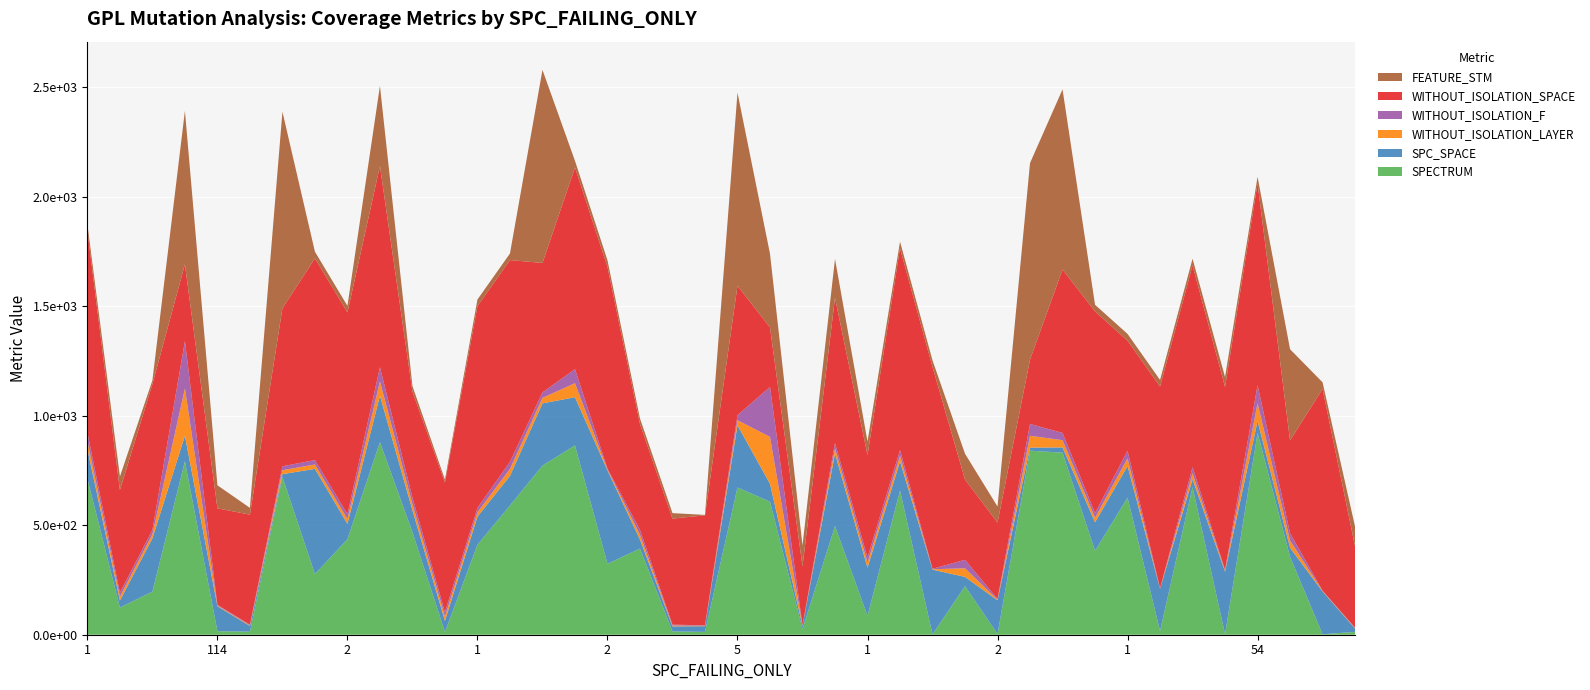

Reading right to left, list all the values displayed in this chart.

SPECTRUM: 13	2	356	921	2	674	17	626	383	831	840	3	222	2	658	86	496	26	607	672	13	15	393	324	864	772	590	411	12	468	879	436	277	720	14	16	792	197	124	712
SPC_SPACE: 15	195	41	54	286	35	193	144	130	24	14	154	42	295	133	220	331	15	82	284	26	23	41	426	220	284	135	128	51	100	212	70	480	13	26	114	116	243	32	134
WITHOUT_ISOLATION_LAYER: 2	2	33	82	4	28	1	35	21	33	54	3	39	2	26	23	24	1	214	23	2	4	22	4	64	25	32	20	20	29	65	22	20	18	3	3	216	19	18	38
WITHOUT_ISOLATION_F: 2	2	33	82	4	28	1	35	21	33	54	3	39	2	26	23	24	1	228	23	2	4	22	4	64	25	32	20	20	29	65	22	20	18	3	3	216	19	18	38
WITHOUT_ISOLATION_SPACE: 371	921	424	921	835	921	921	502	921	746	294	349	366	921	921	468	663	269	272	591	502	484	484	921	921	591	921	921	592	484	918	921	921	721	502	441	351	666	468	921
FEATURE_STM: 90	30	416	30	45	30	30	31	30	822	897	73	118	30	30	62	177	95	336	881	2	25	25	30	30	881	30	30	13	25	366	30	30	897	31	105	700	17	62	30